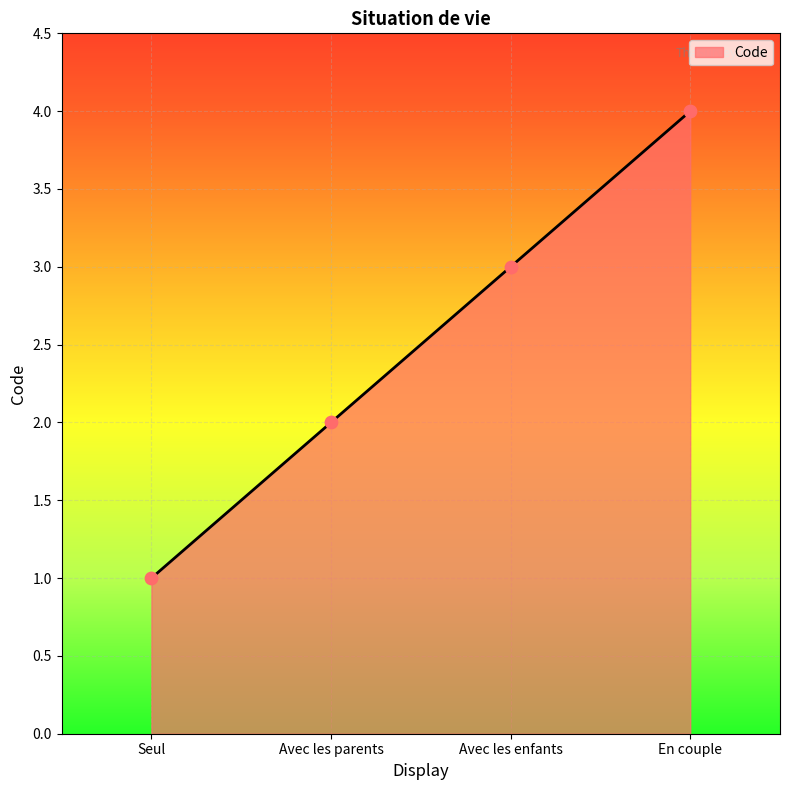

What is the change in value from Seul to Avec les enfants?

+2